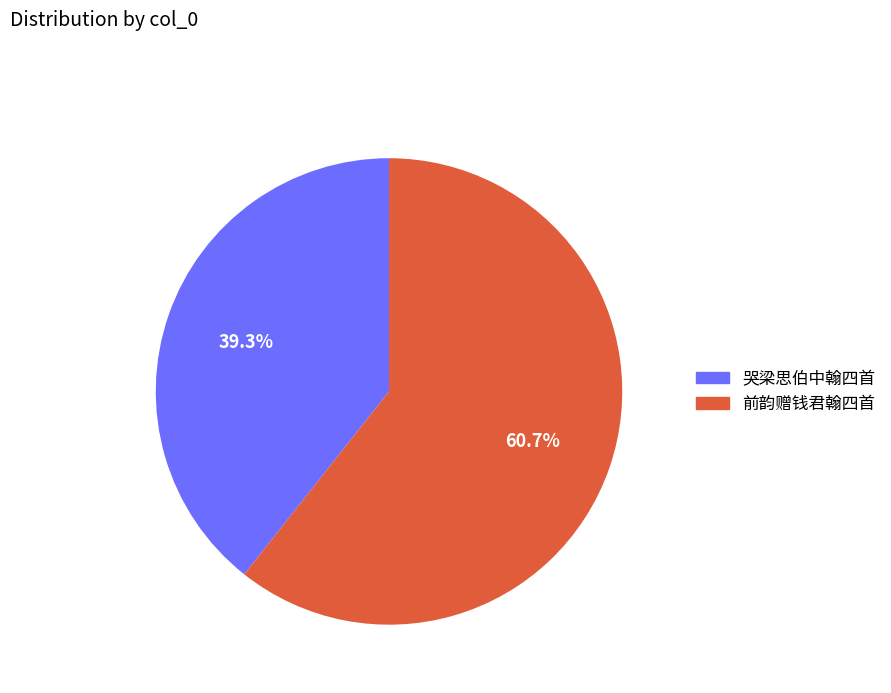

Is there a majority slice in this chart?

Yes